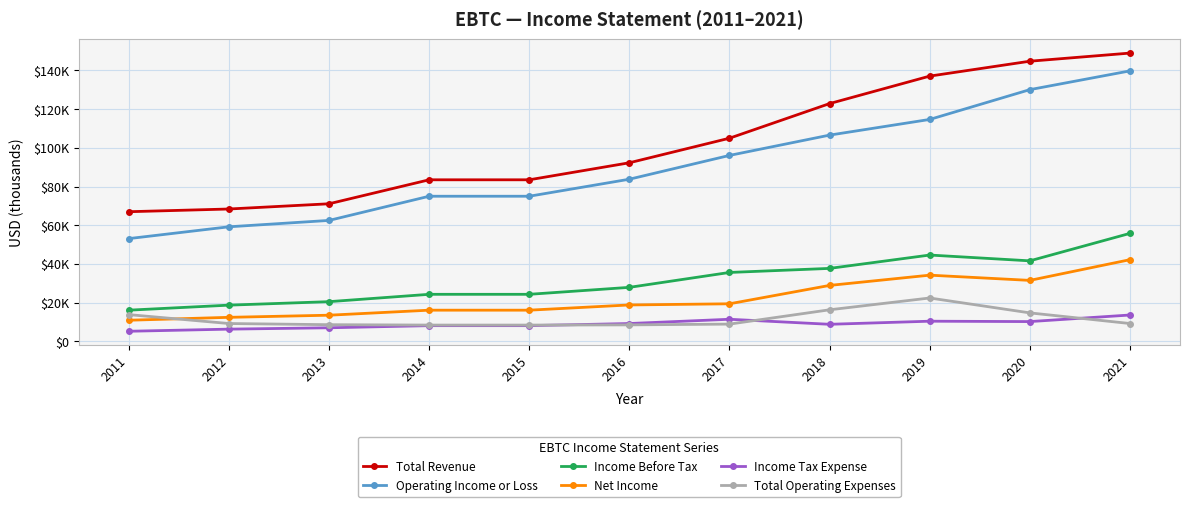

What are all the series names shown in the legend?

Total Revenue, Operating Income or Loss, Income Before Tax, Net Income, Income Tax Expense, Total Operating Expenses